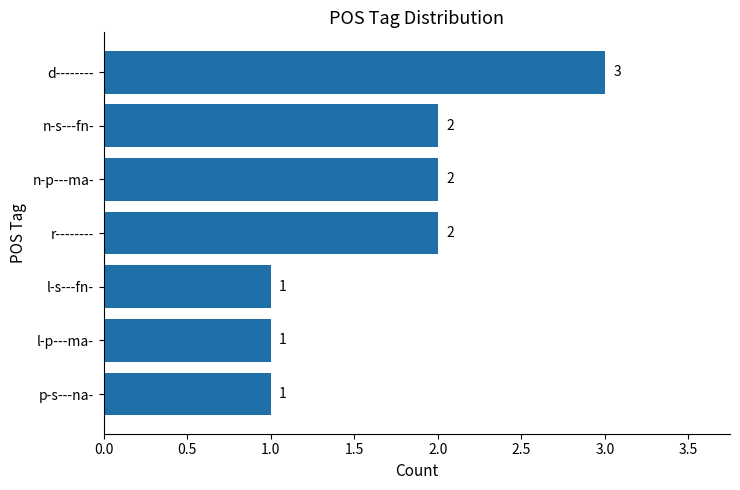

The chart shows a value of 1 at l-s---fn-. True or false?

True